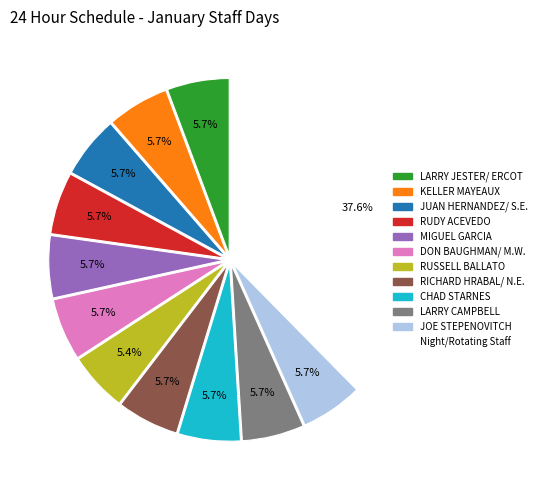

How many slices are in this pie chart?

12